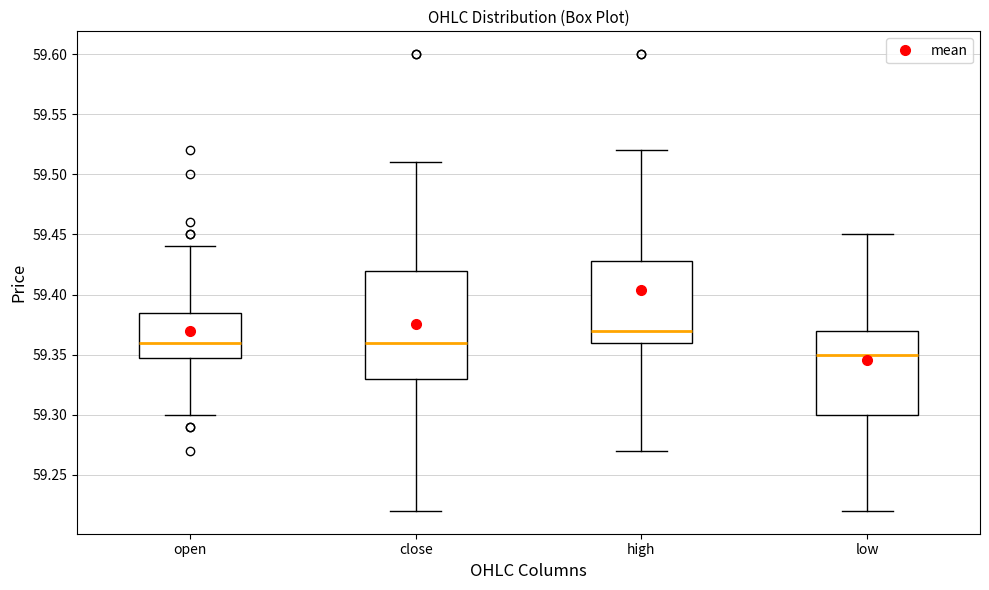

Which box's median line is the lowest?

low